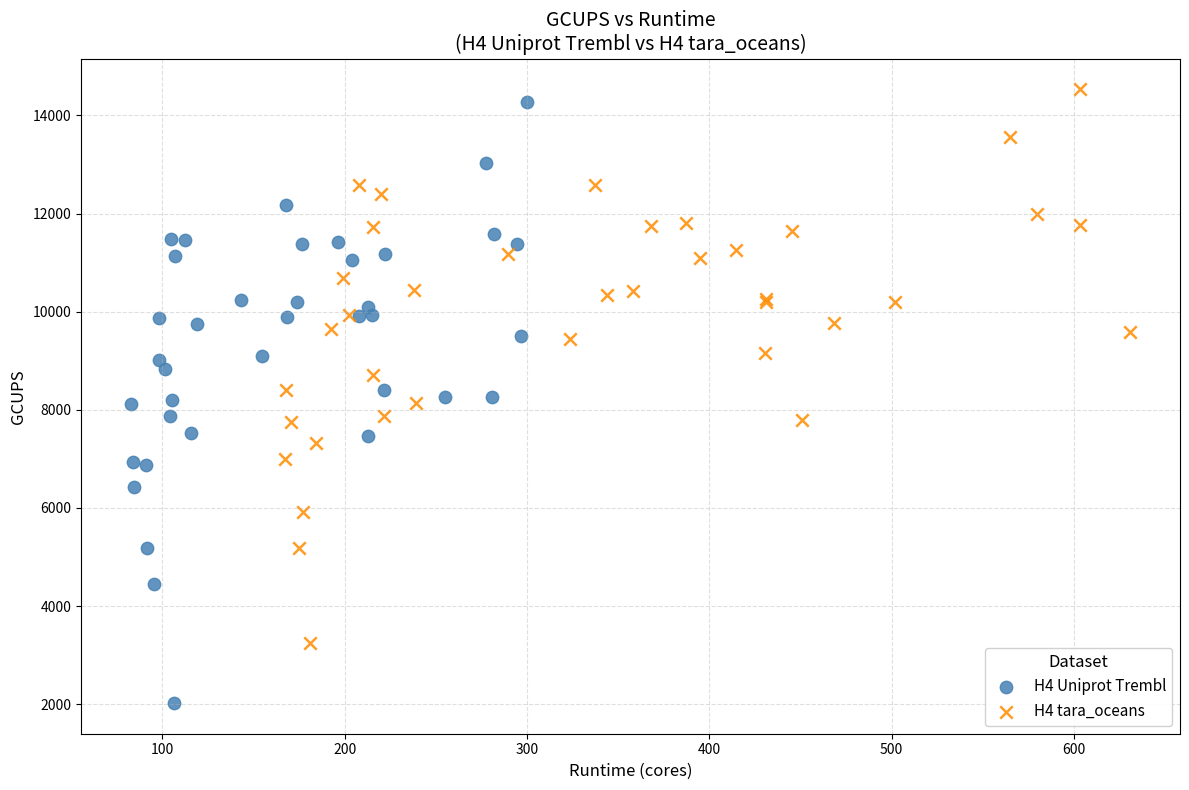

Which series reaches the minimum Y coordinate?

H4 Uniprot Trembl